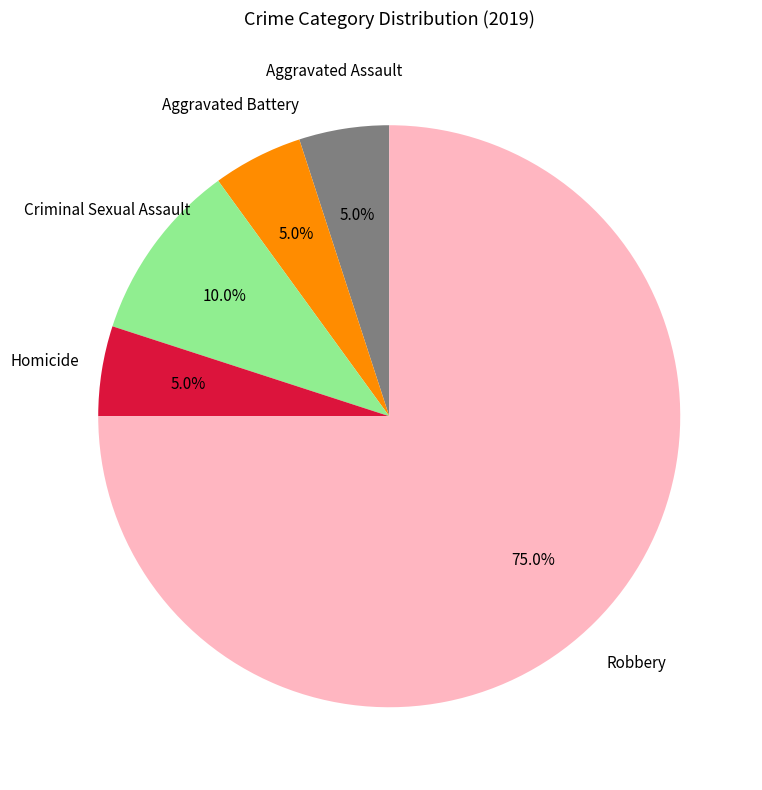

To the nearest percent, what is the difference between the largest and smallest slice percentages?

70%